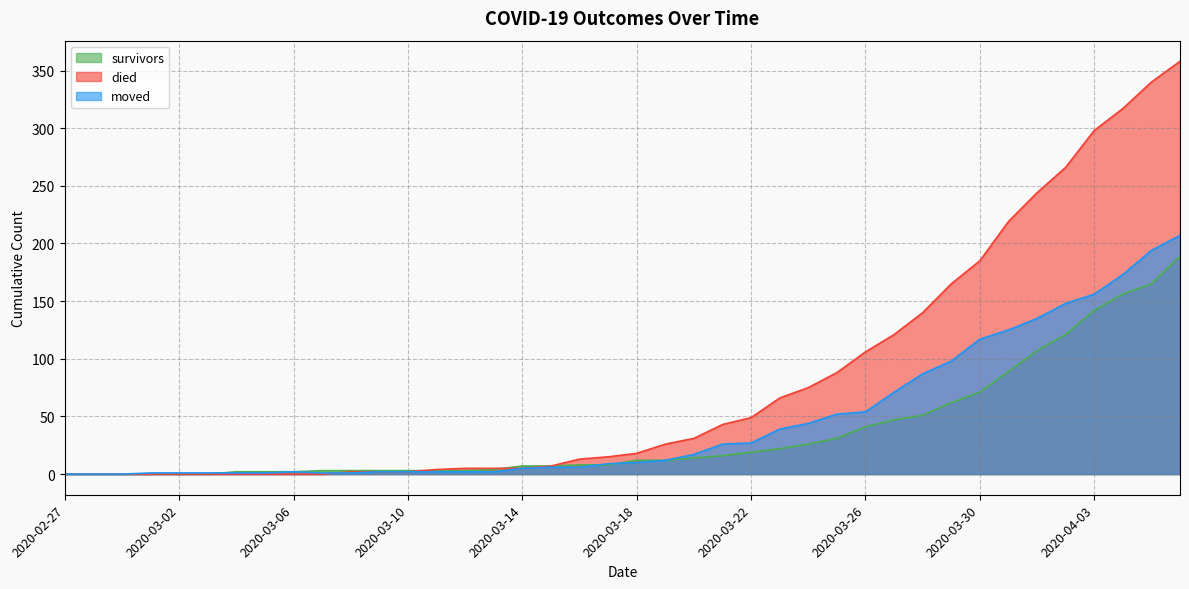

At how many categories does at least one series exceed 88?

12